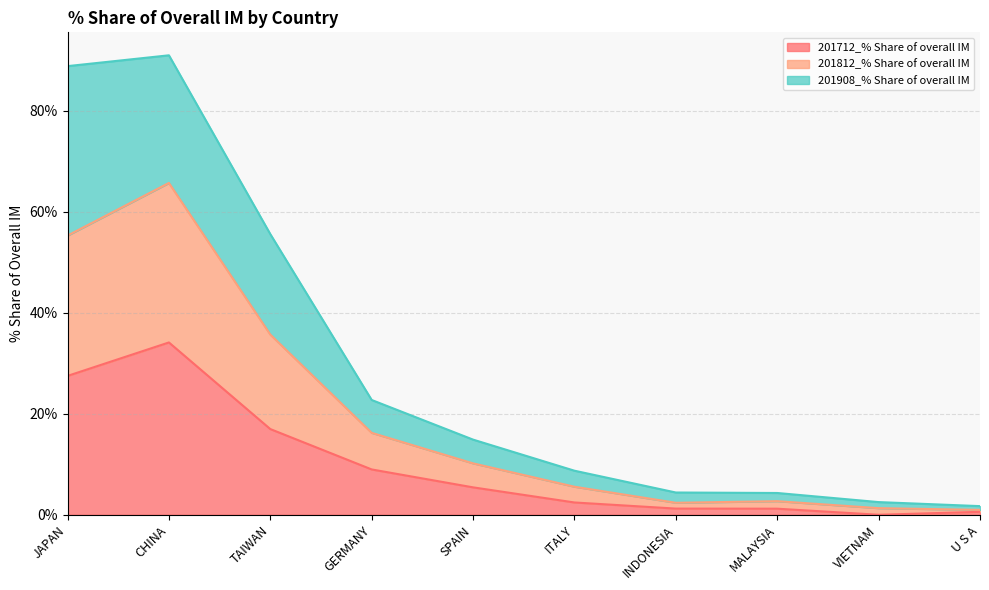

What is the spread (max minus min) of values at SPAIN?

9.4